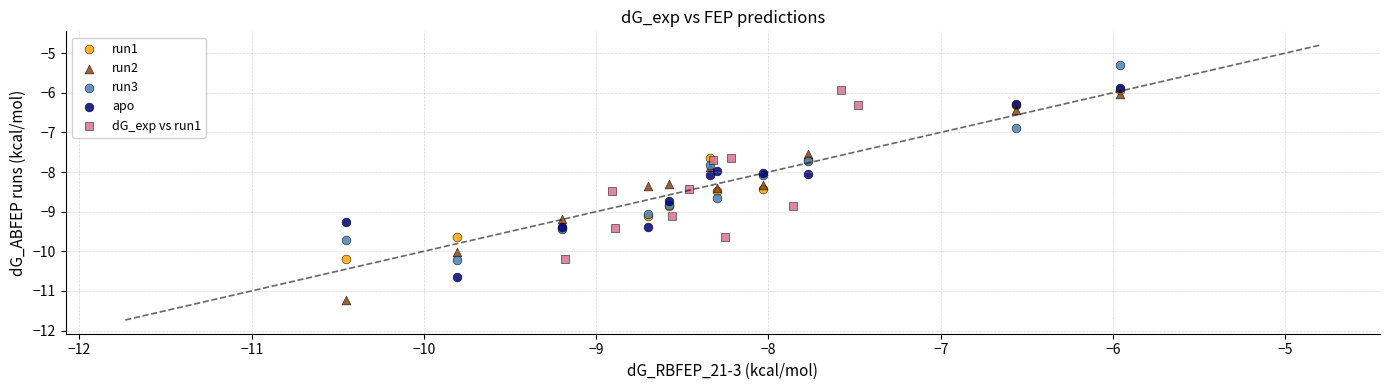

Which series has the largest Y range (max minus min)?

run2